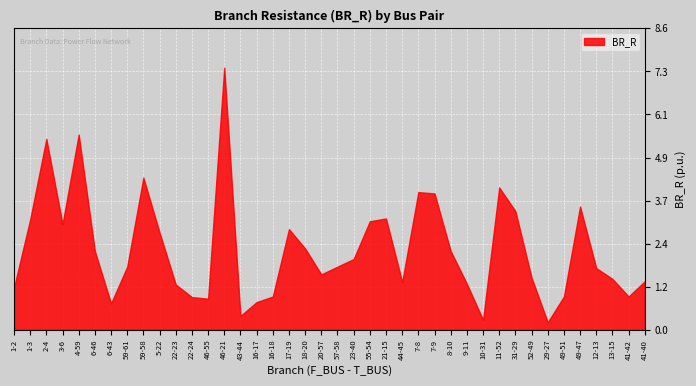

What is the difference between the values at 3-6 and 18-20?

0.7